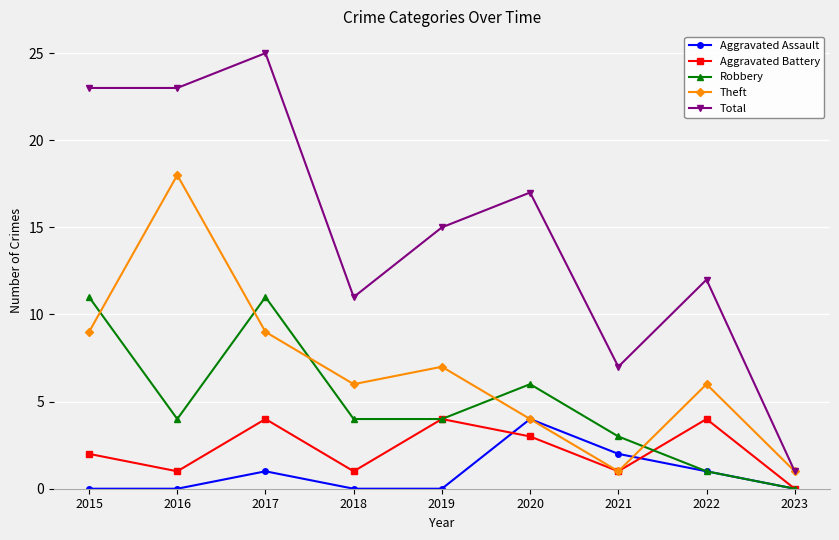

What are all the series names shown in the legend?

Aggravated Assault, Aggravated Battery, Robbery, Theft, Total